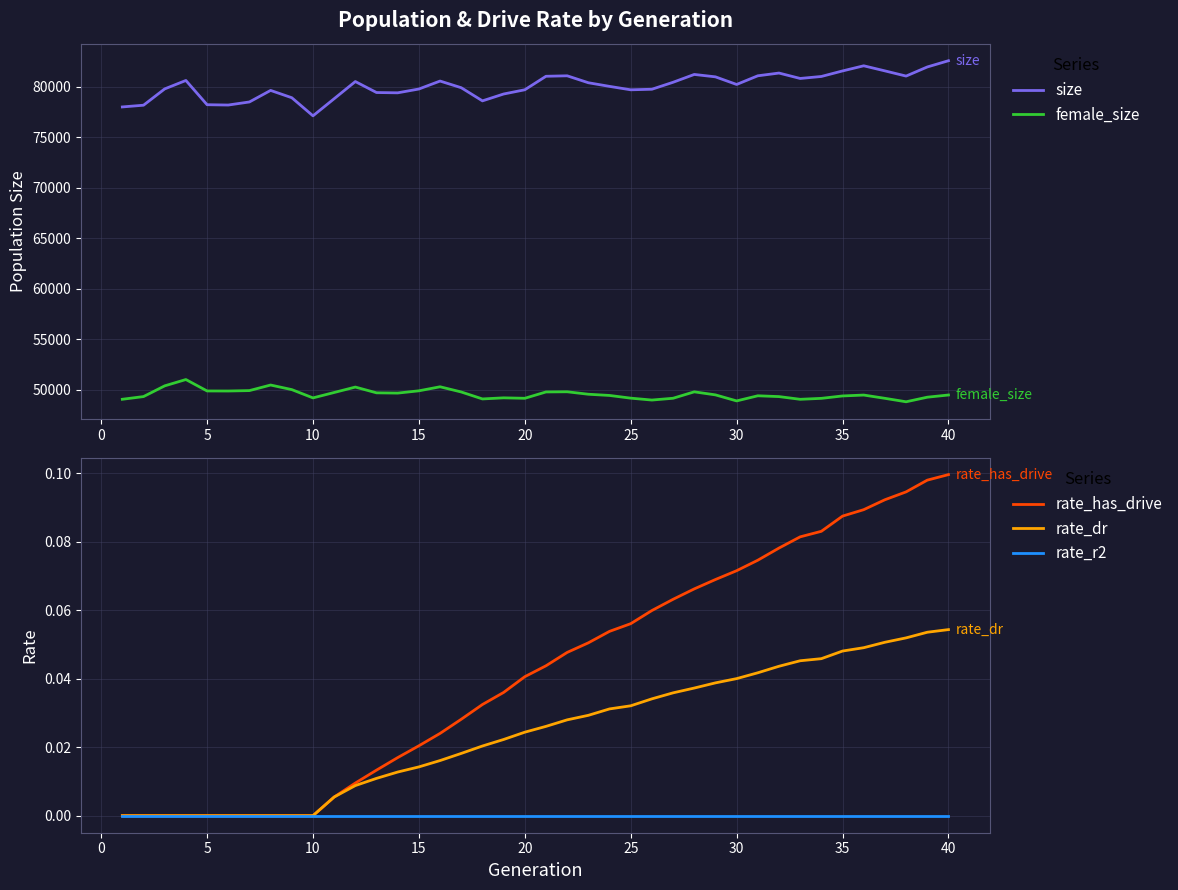

Is it true that rate_r2 equals 0.0 at 20?

True